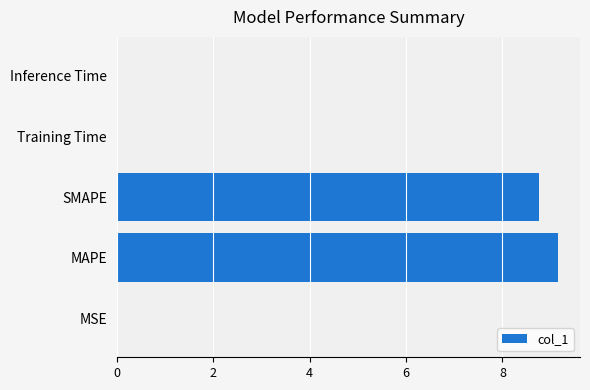

The chart shows a value of 0.0 at MSE. True or false?

True